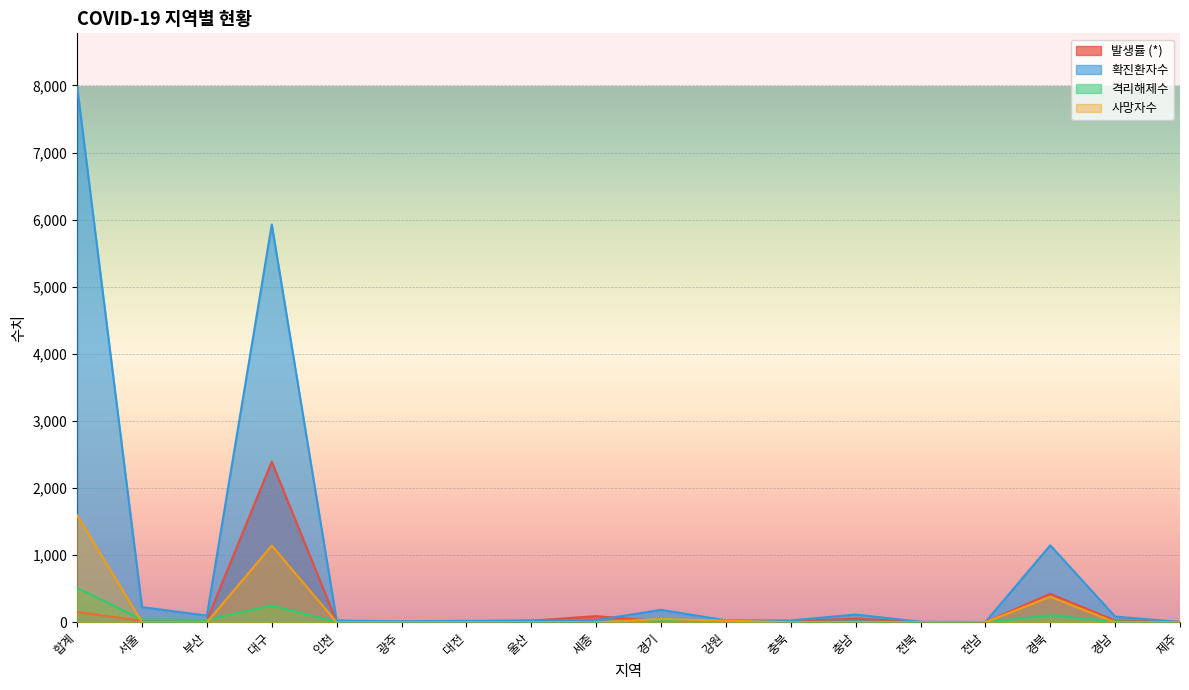

Reading left to right, transcribe all the data shown in this chart.

발생률 (*): 151.4	22.7	28.8	2393.7	9.0	10.1	14.7	23.1	92.0	13.8	18.5	16.6	53.3	3.8	2.1	423.8	24.9	5.9
확진환자수: 7979.0	225.0	100.0	5928.0	27.0	15.0	22.0	27.0	32.0	185.0	29.0	27.0	115.0	7.0	4.0	1147.0	85.0	4.0
격리해제수: 510.0	40.0	36.0	251.0	4.0	4.0	4.0	3.0	0.0	31.0	6.0	4.0	7.0	4.0	1.0	103.0	11.0	1.0
사망자수: 1595.8	0.0	0.0	1143.3	0.0	0.0	0.0	0.0	0.0	47.6	23.8	0.0	0.0	0.0	0.0	381.1	0.0	0.0